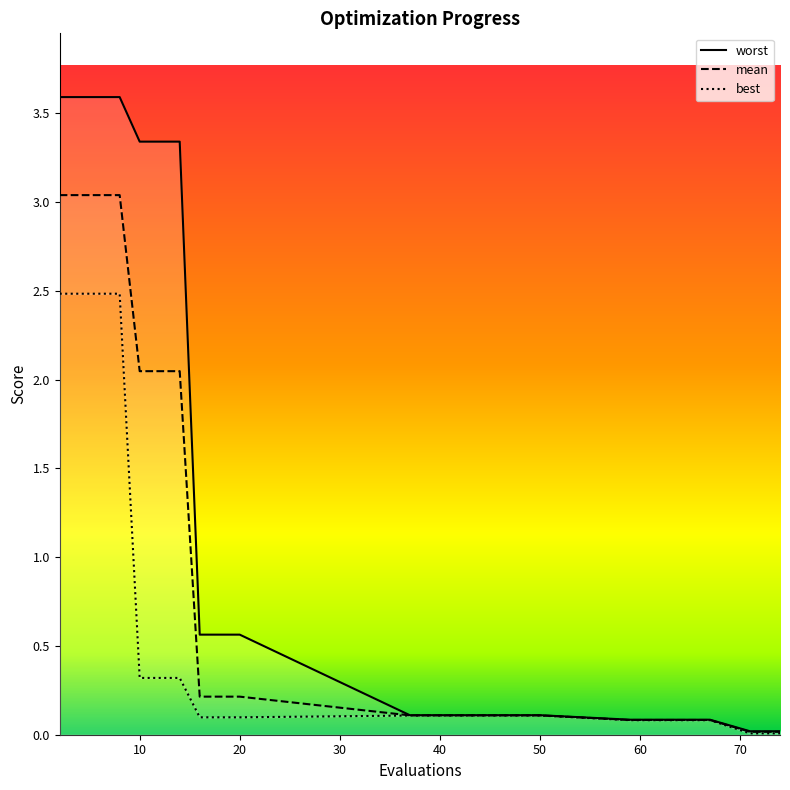

What is the average value of the mean series?

1.1